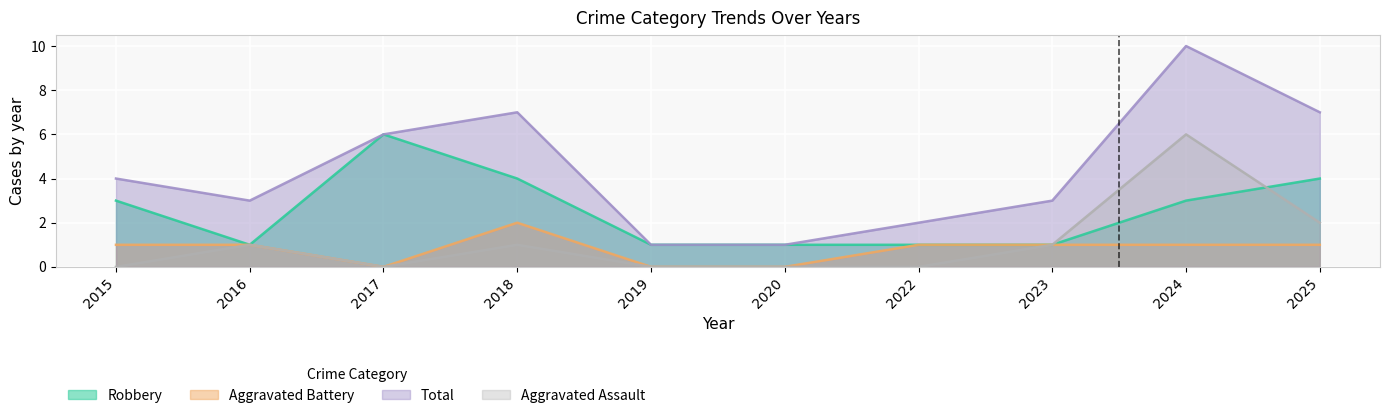

List the labels in order of Total value, smallest first.

2019, 2020, 2022, 2016, 2023, 2015, 2017, 2018, 2025, 2024